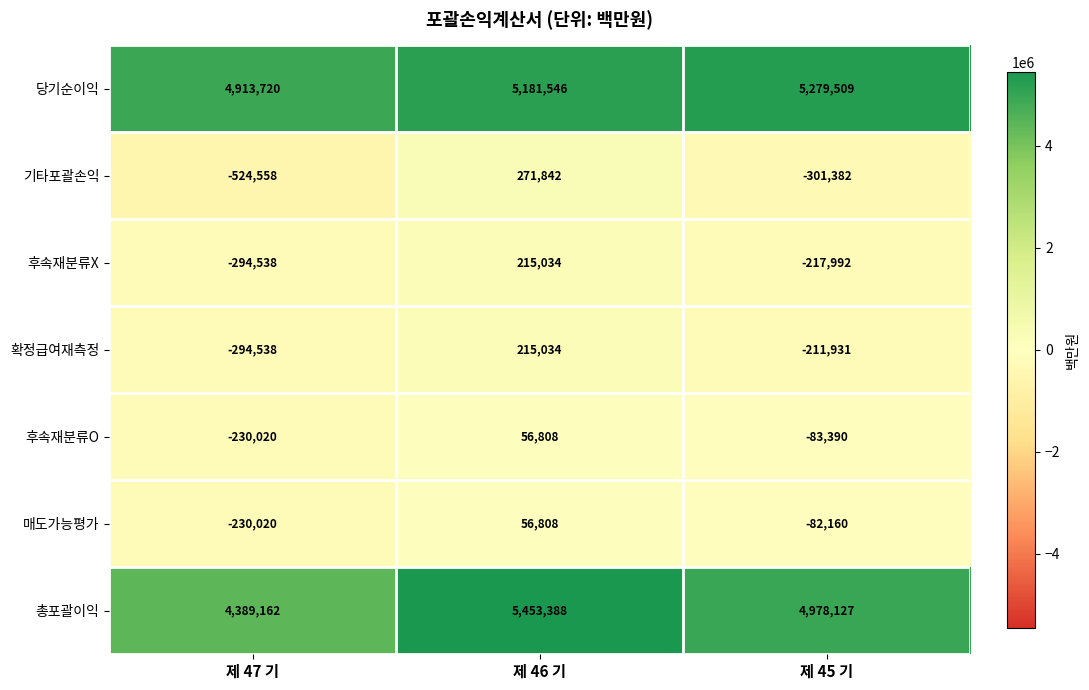

Between 제 47 기 and 제 45 기, which series saw the biggest shift?

총포괄이익